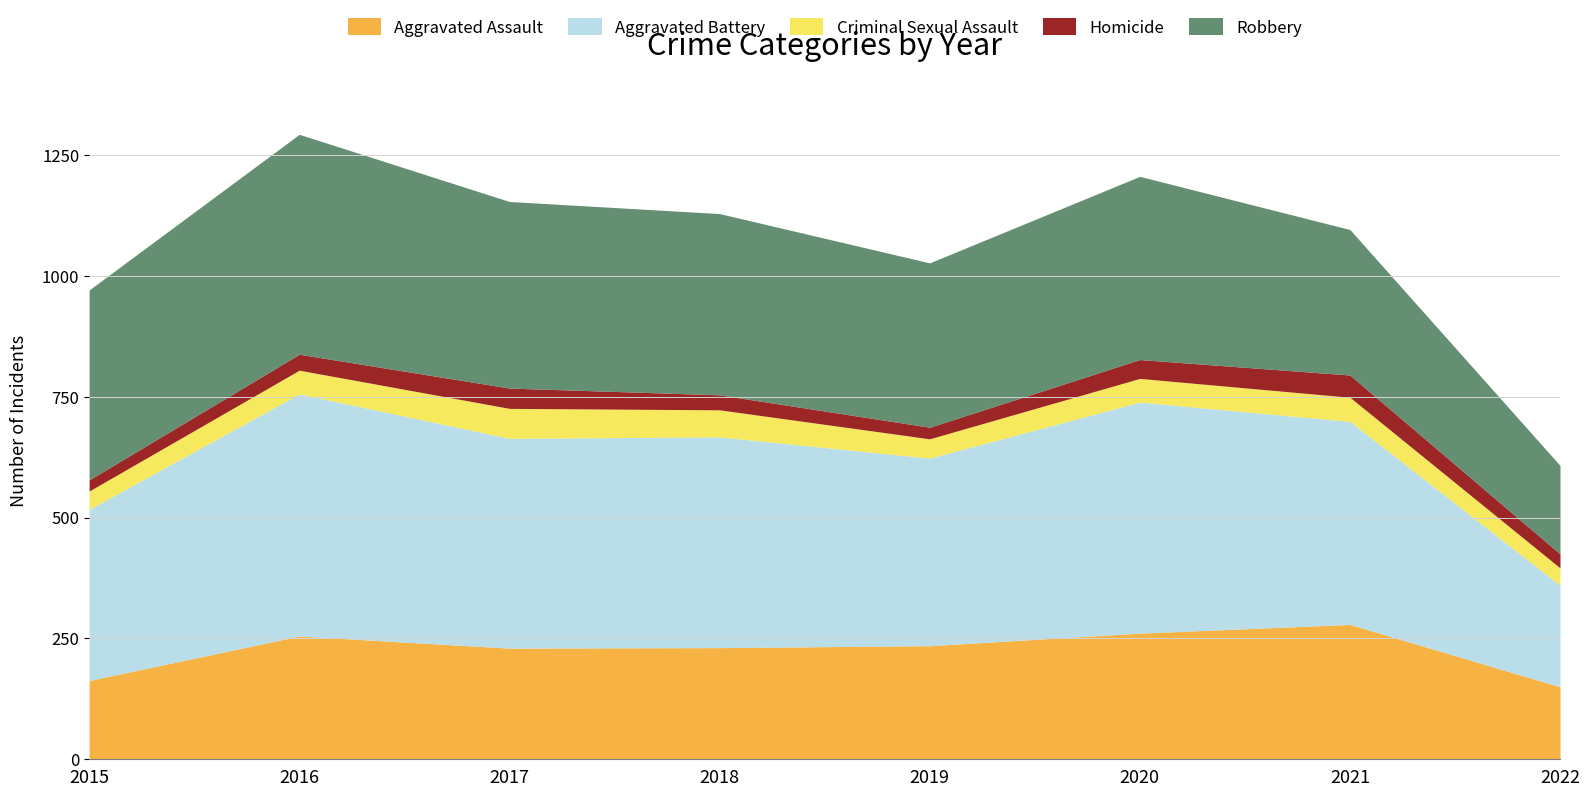

What is the value of the Aggravated Assault point at the 7th from the left?

279